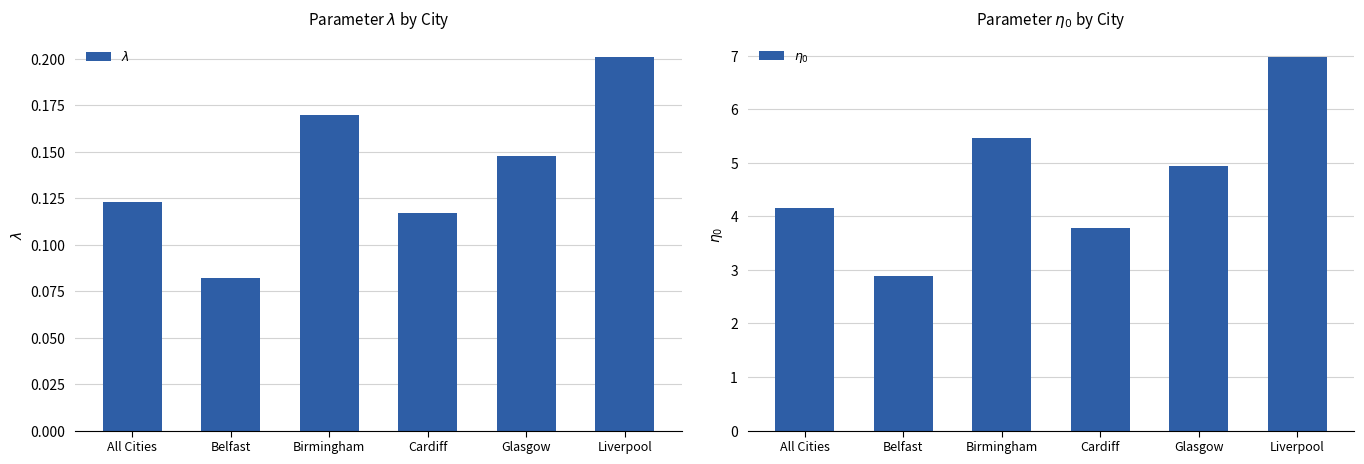

Are the bars horizontal?

No